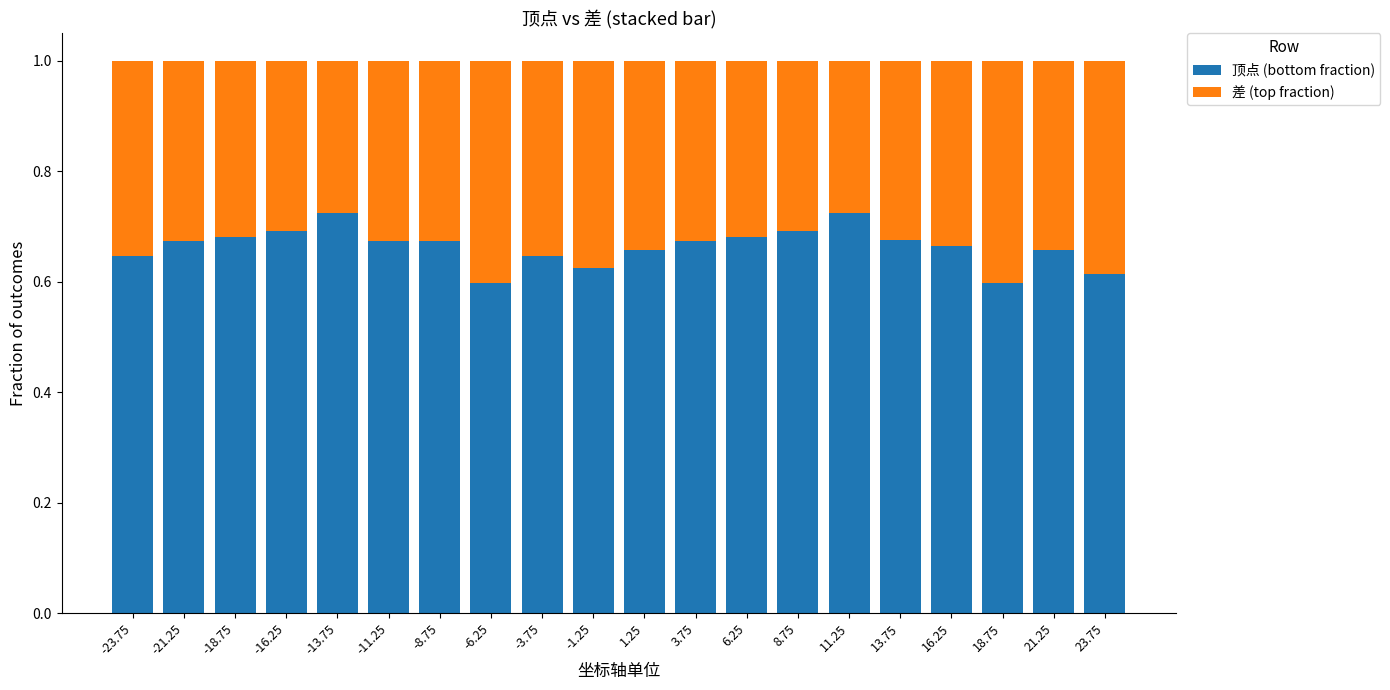

What is the sum of all 顶点 (bottom fraction) values?

13.3